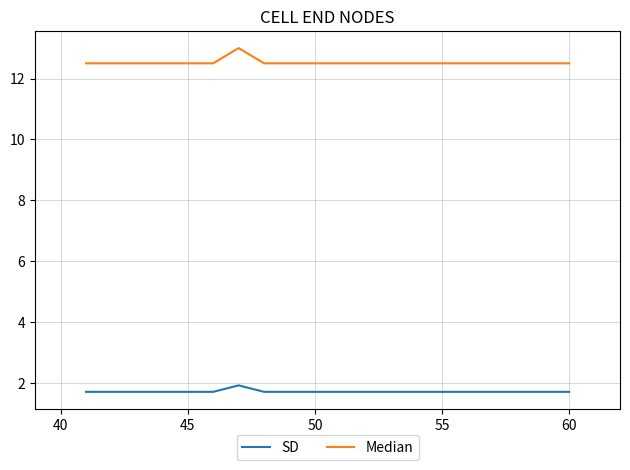

True or false: SD and Median cross at least once.

False